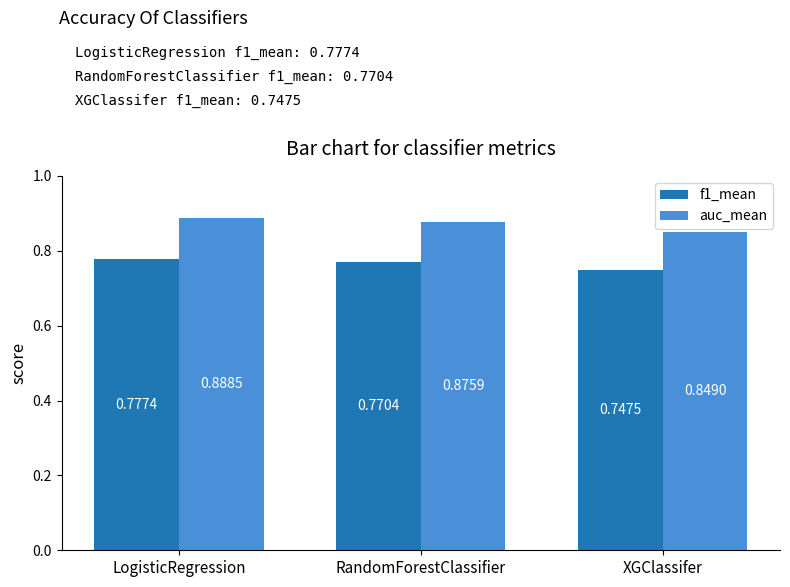

What is the sum of all f1_mean values?

2.3